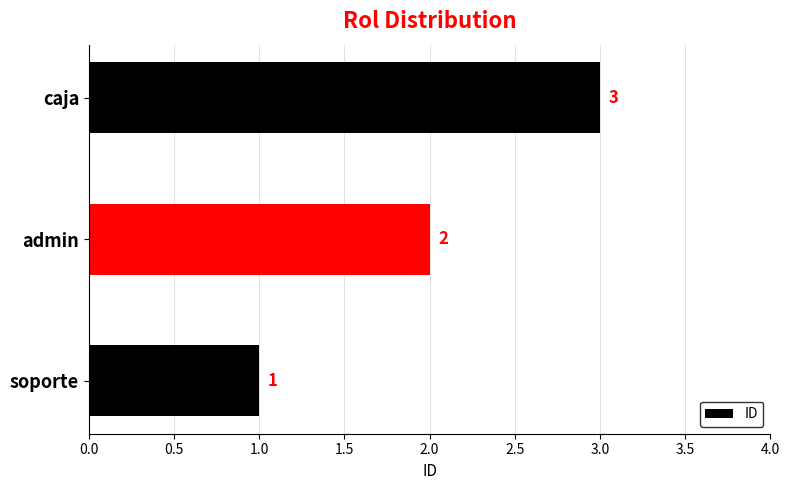

What is the change in value from soporte to caja?

+2